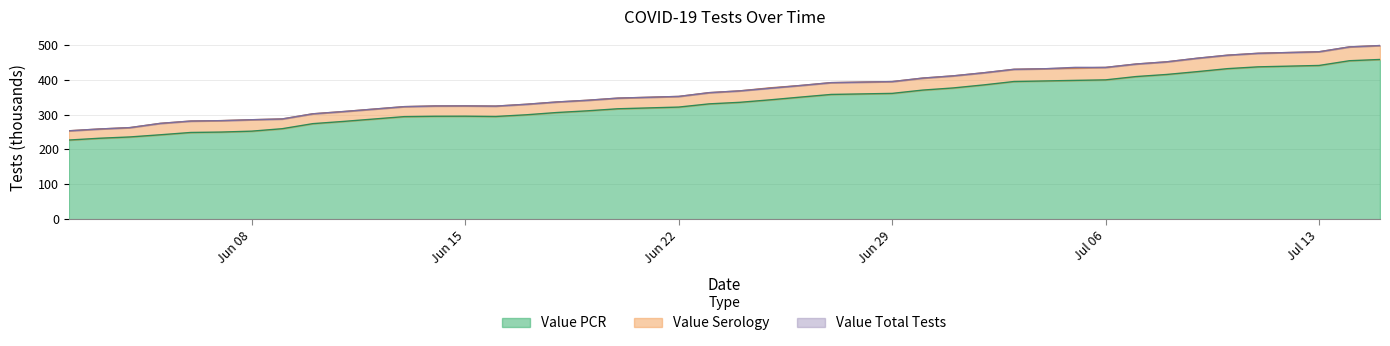

In Value PCR, how many points are lower than both neighbors (excluding endpoints)?

1